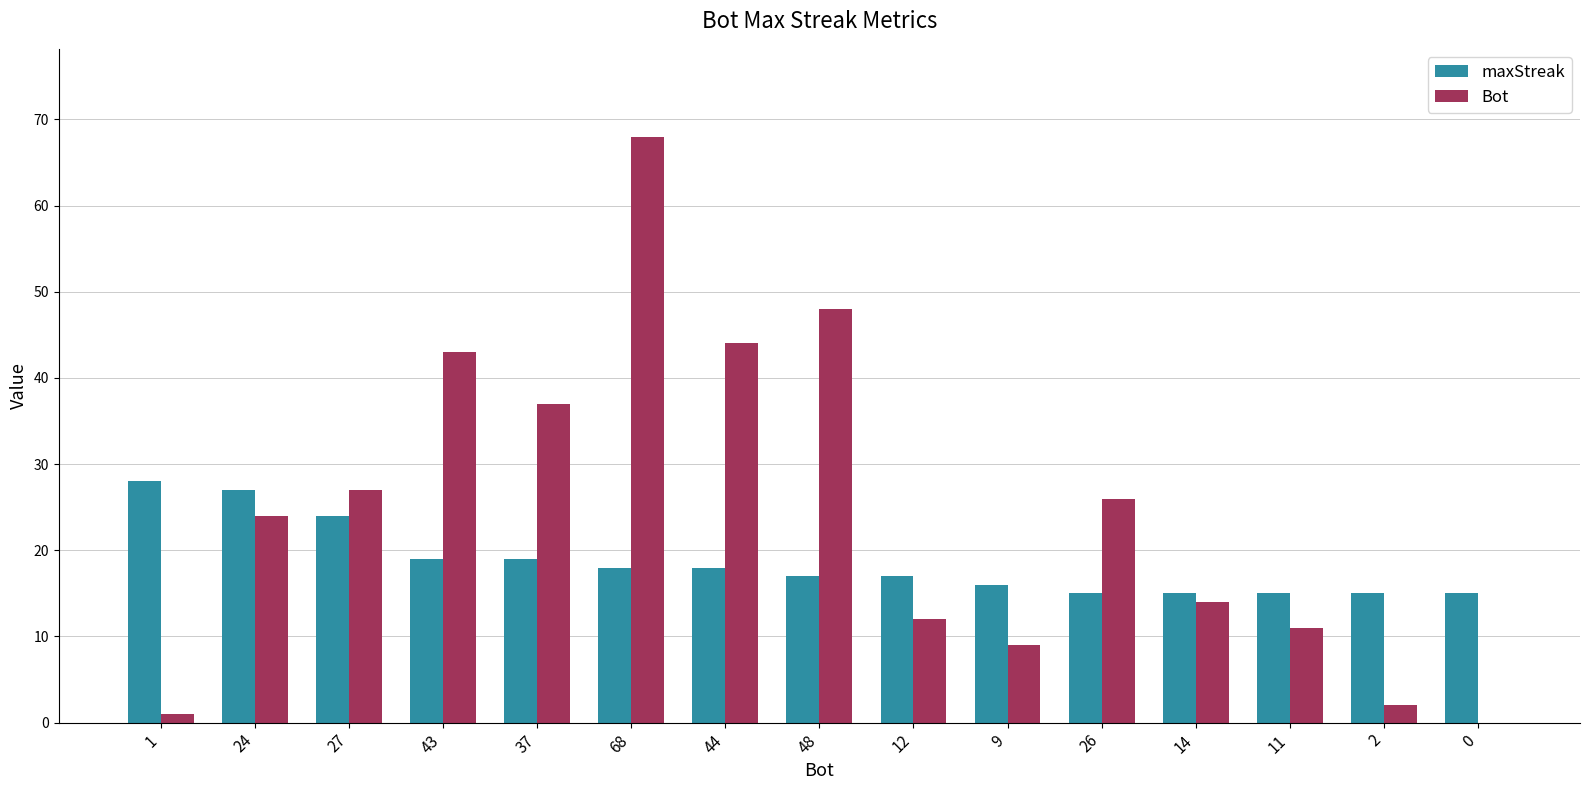

Where is Bot nearest to the value 34?

37